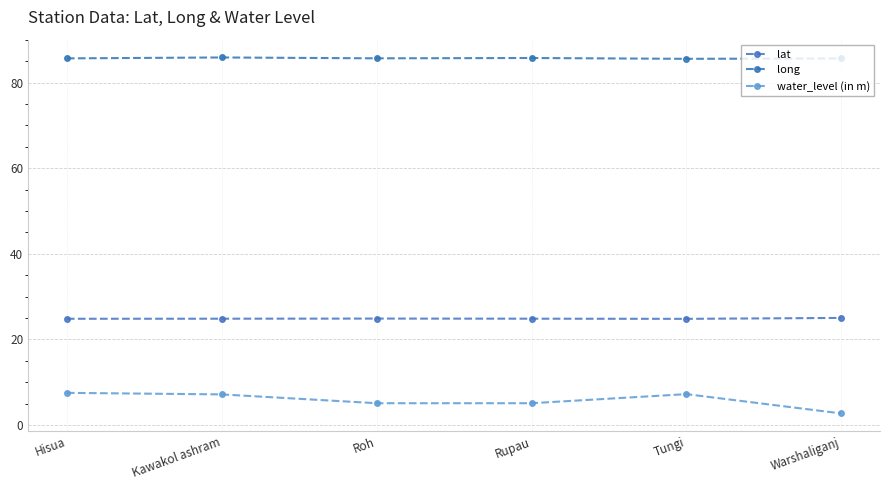

What is the label of the 2nd point from the left?

Kawakol ashram